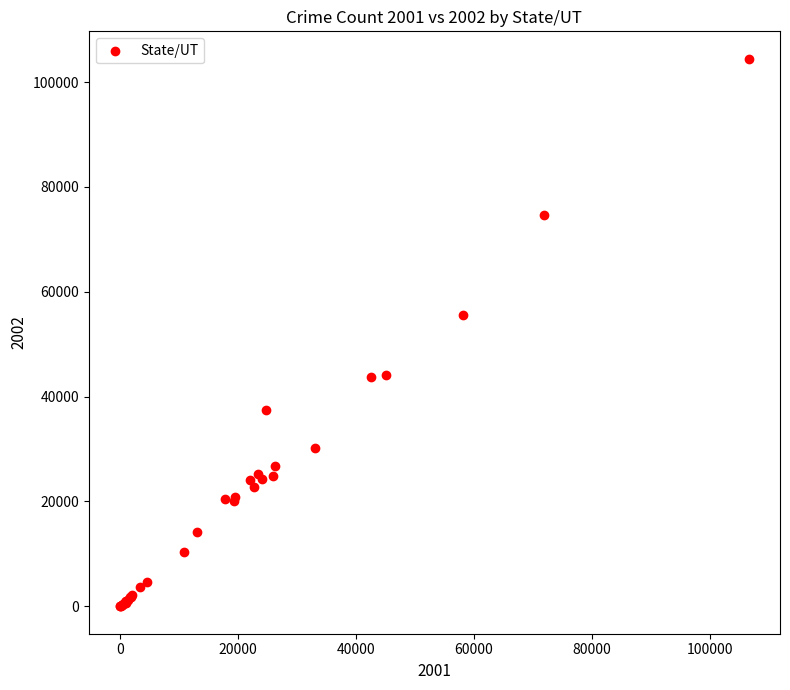

What Y value in the scatter plot is closest to 52225?

55534